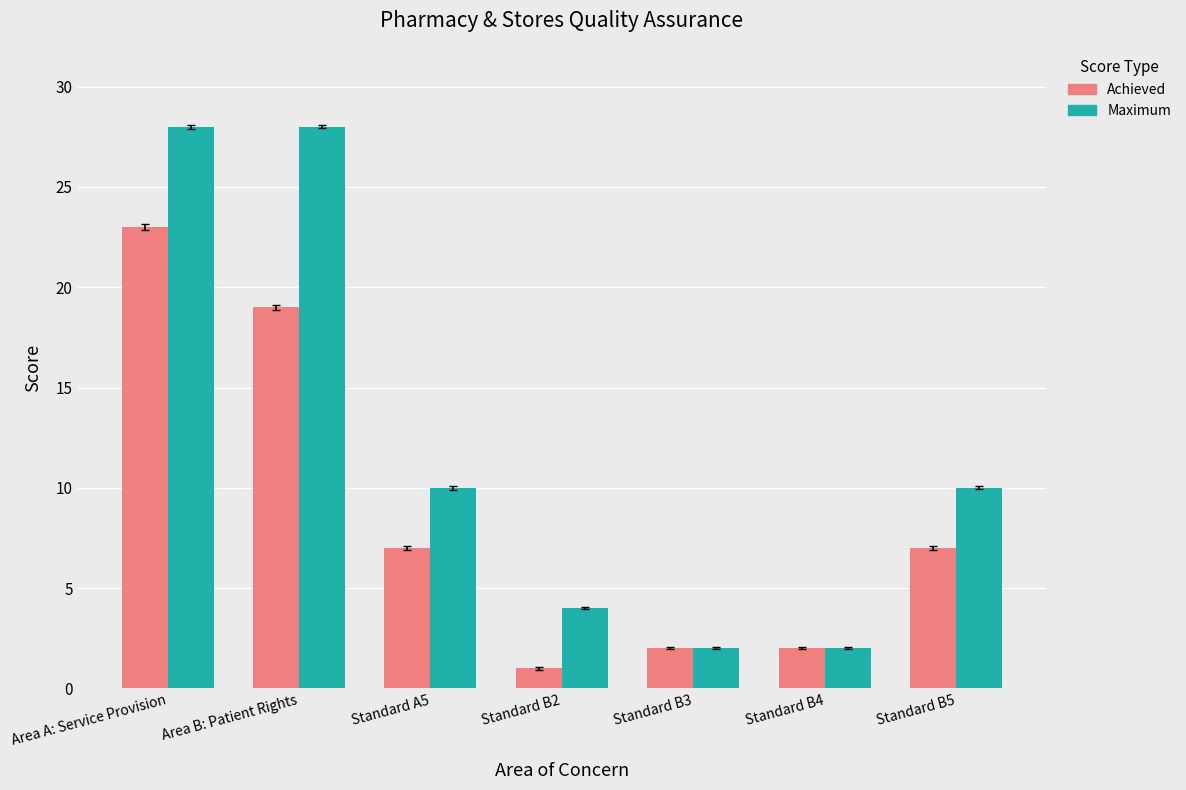

What is the total value across all series at Standard B4?

4